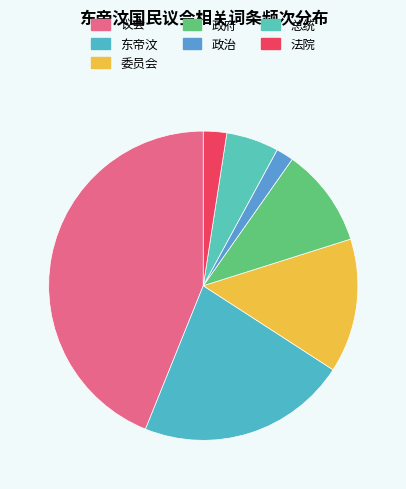

True or false: 政治 accounts for 10% of the total.

False